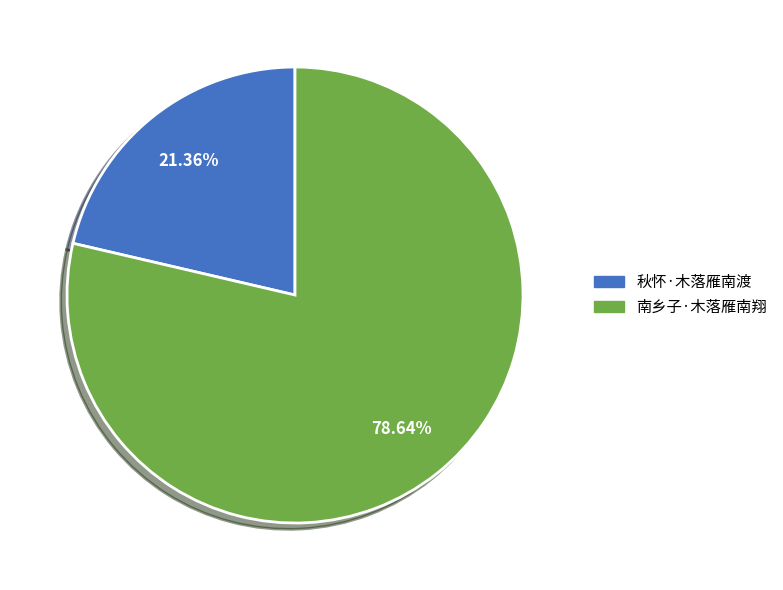

What percentage is NOT represented by 秋怀·木落雁南渡?

78.6%